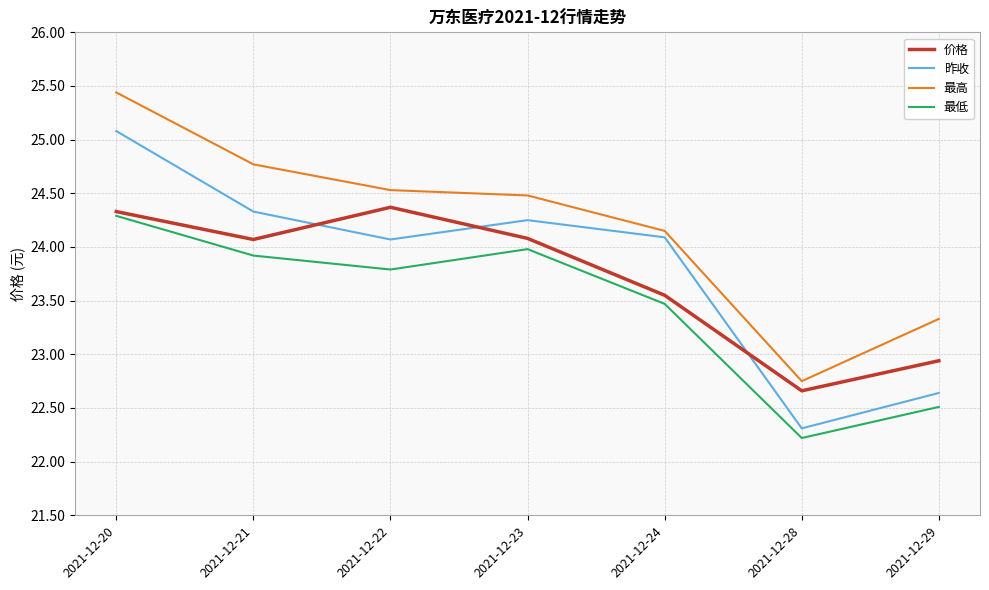

True or false: 最低 and 最高 intersect in this chart.

False